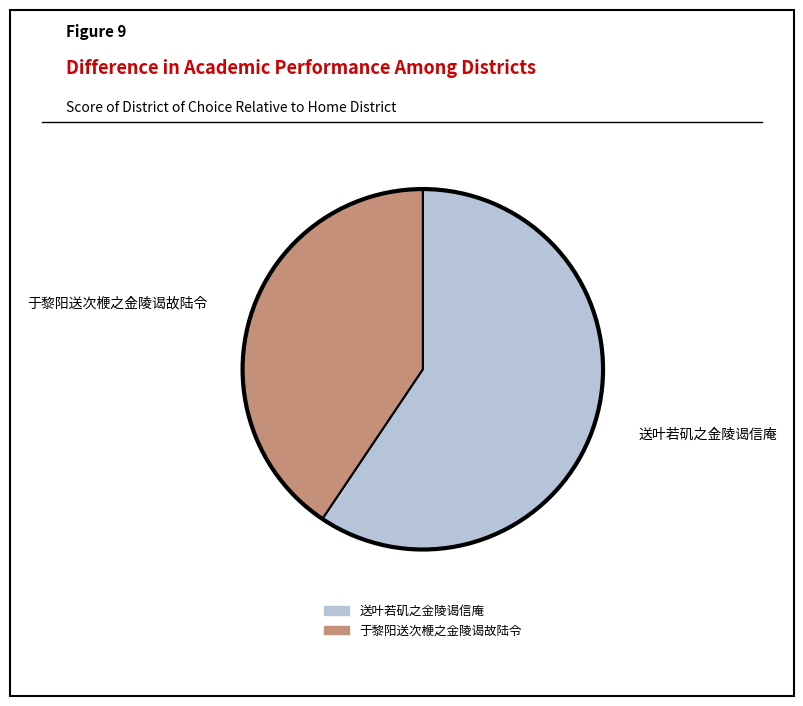

Rank the categories by value from highest to lowest.

送叶若矶之金陵谒信庵, 于黎阳送次楩之金陵谒故陆令